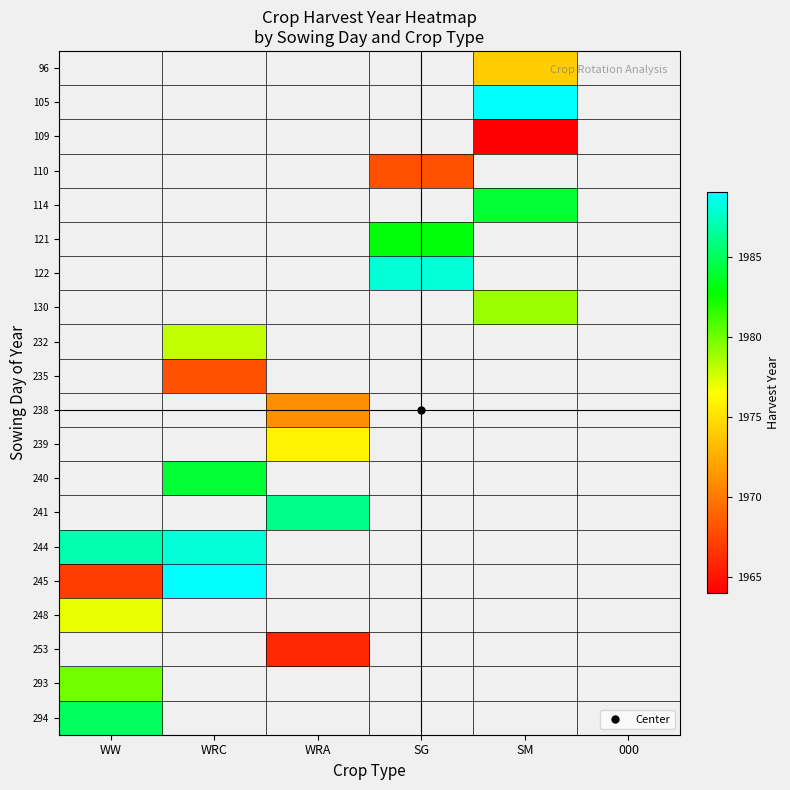

List the labels in order of 122 value, smallest first.

WW, WRC, WRA, SG, SM, 000